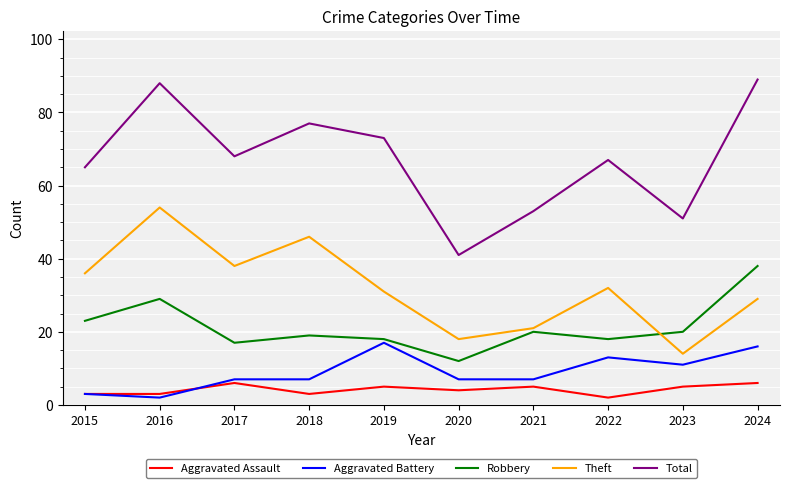

Between 2022 and 2024, which series saw the biggest shift?

Total